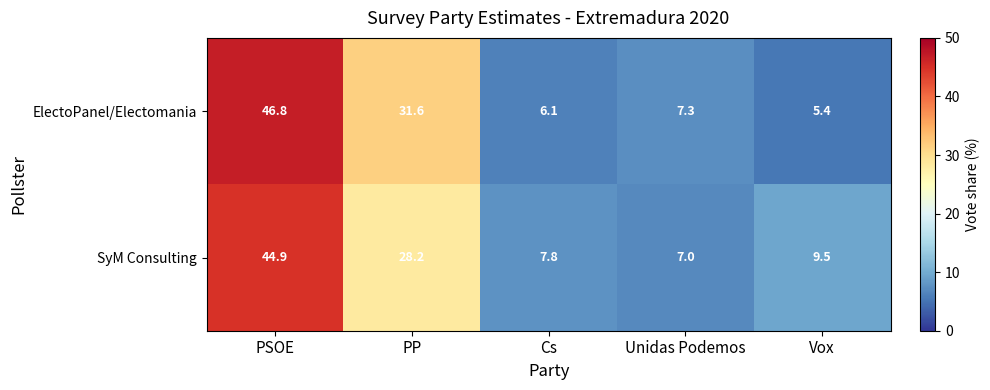

At Vox, list the series in order from smallest to largest.

ElectoPanel/Electomania, SyM Consulting